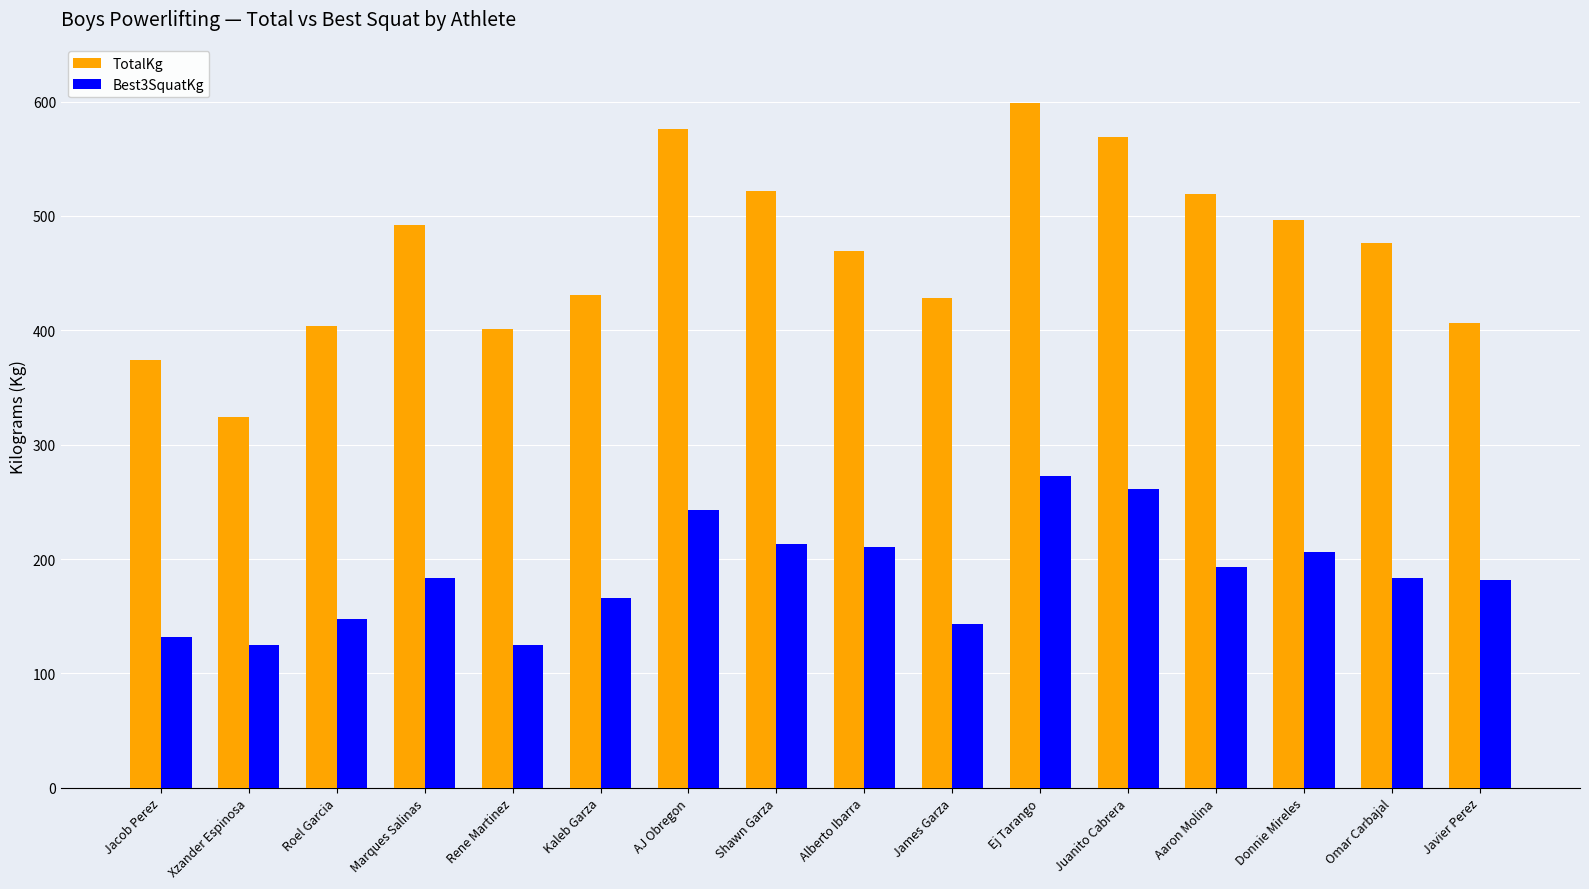

How many data points does each series have?

16